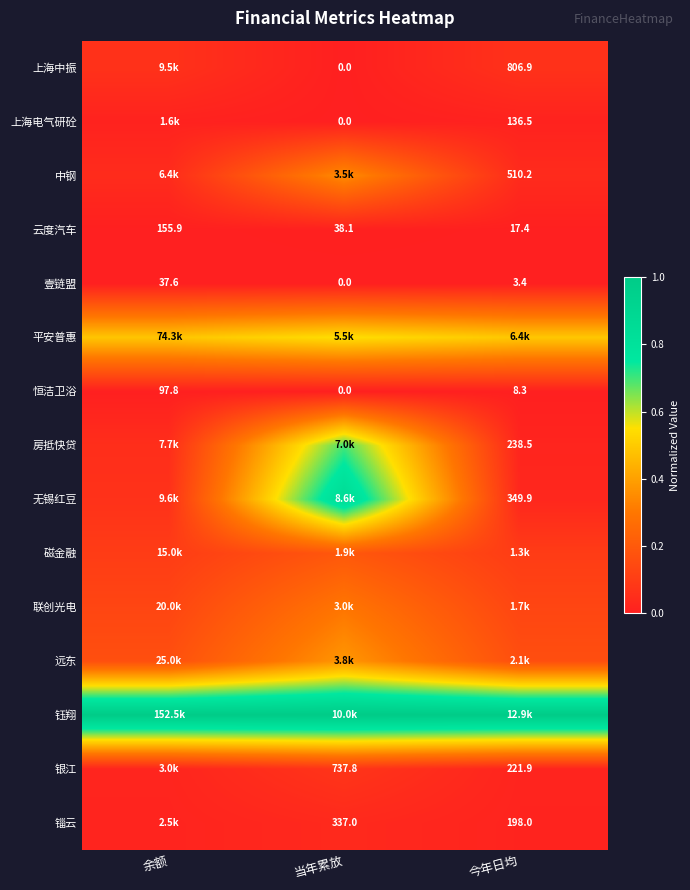

Is the value of 上海电气研砼 at 当年累放 greater than the value of 云度汽车 at 余额?

No